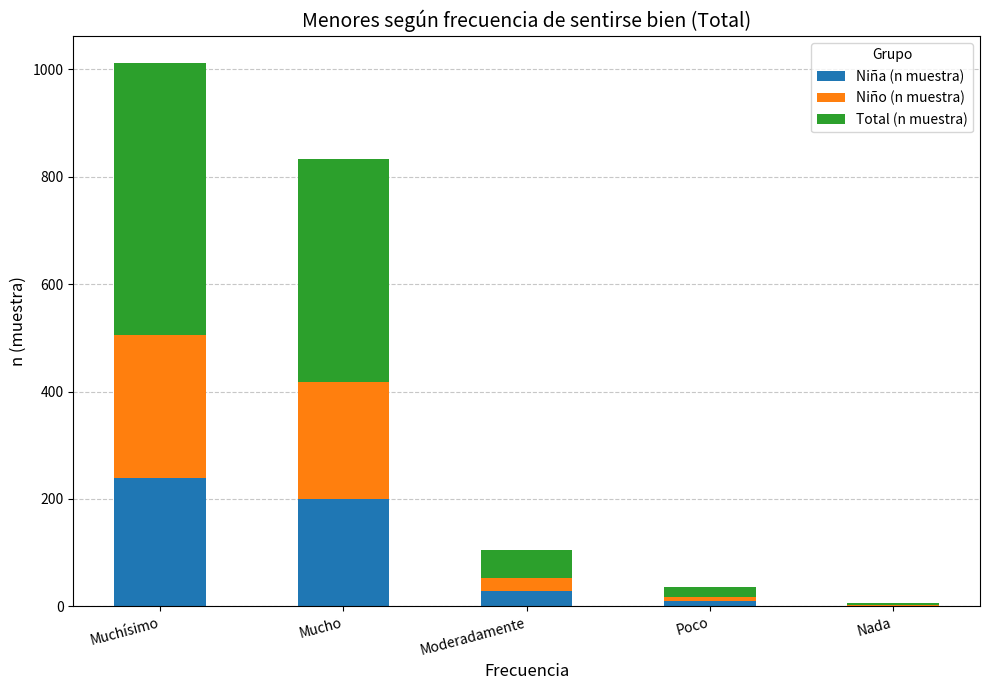

What is the highest value of the Niña (n muestra) series?

239